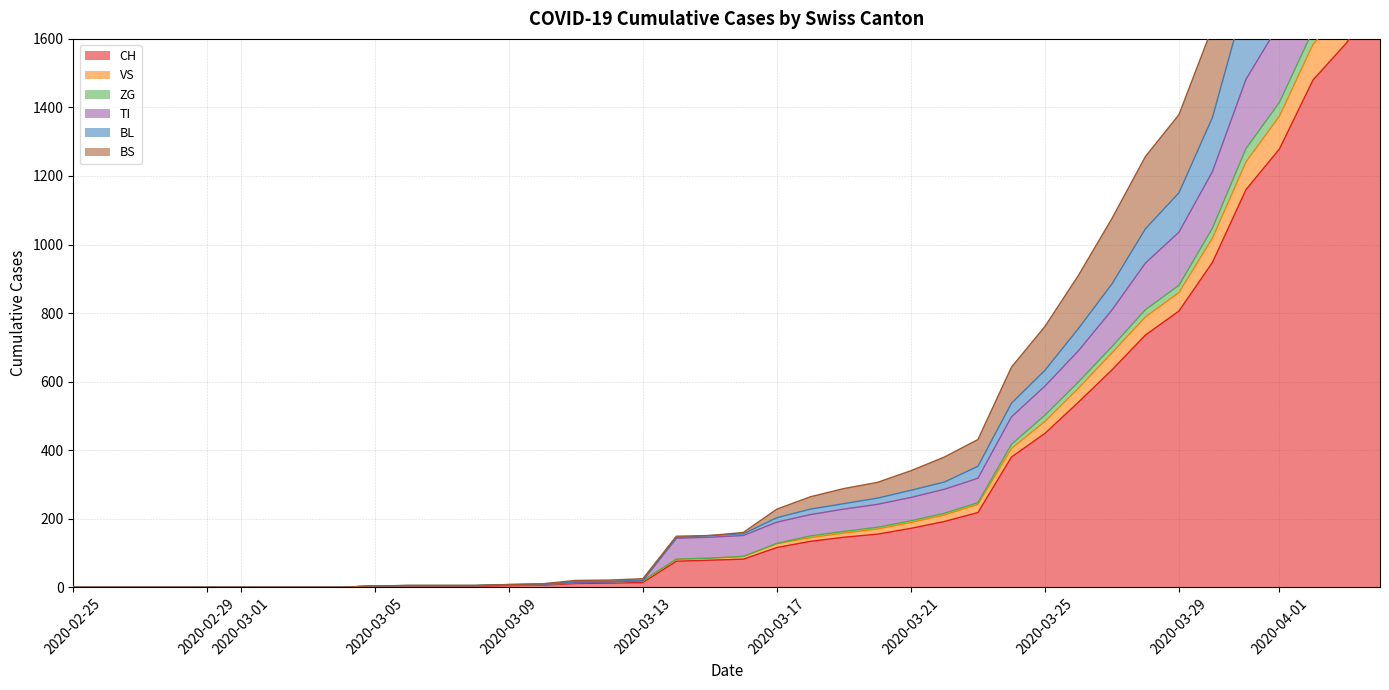

The TI series shows 4 at 2020-03-09. True or false?

False